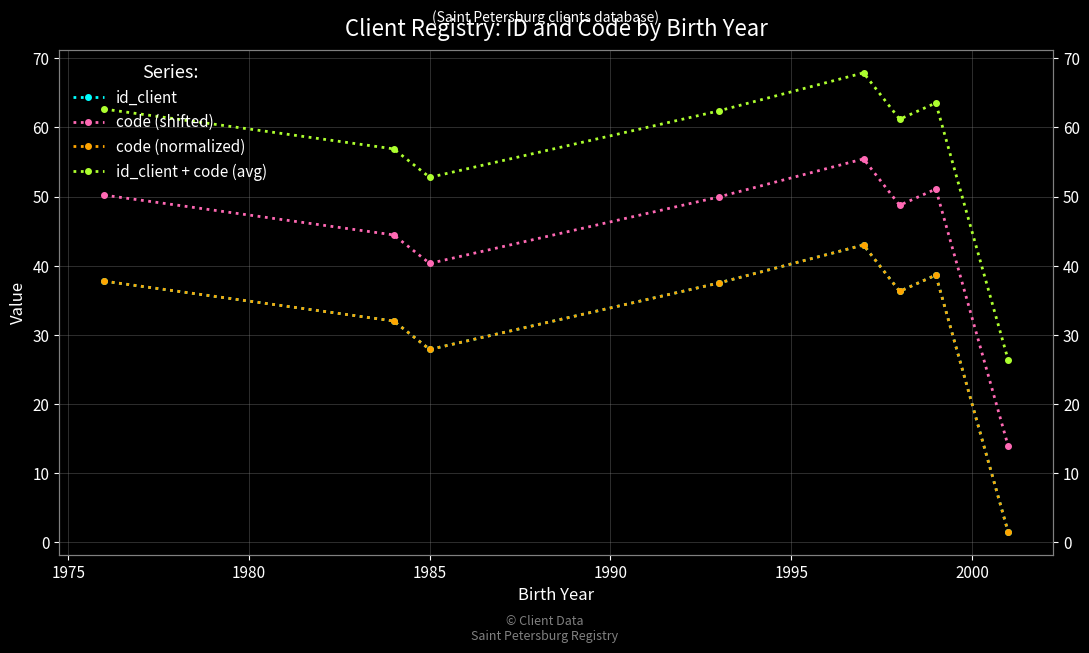

At 1975, list the series in order from smallest to largest.

id_client, code (normalized), code (shifted), id_client + code (avg)